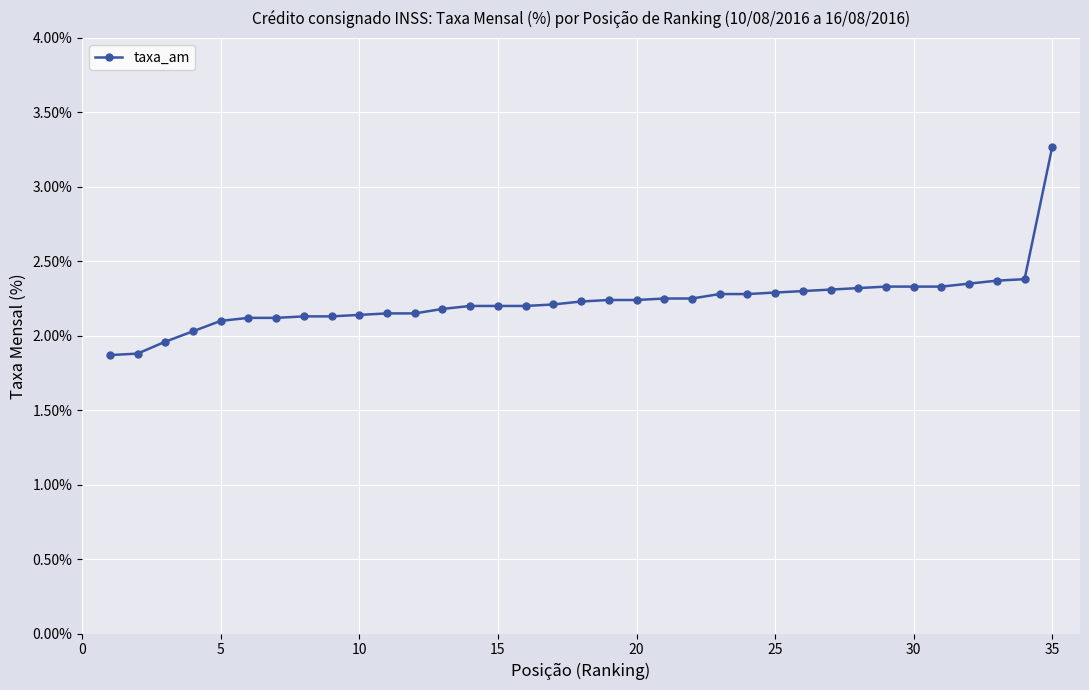

What is the smallest value displayed?

1.9